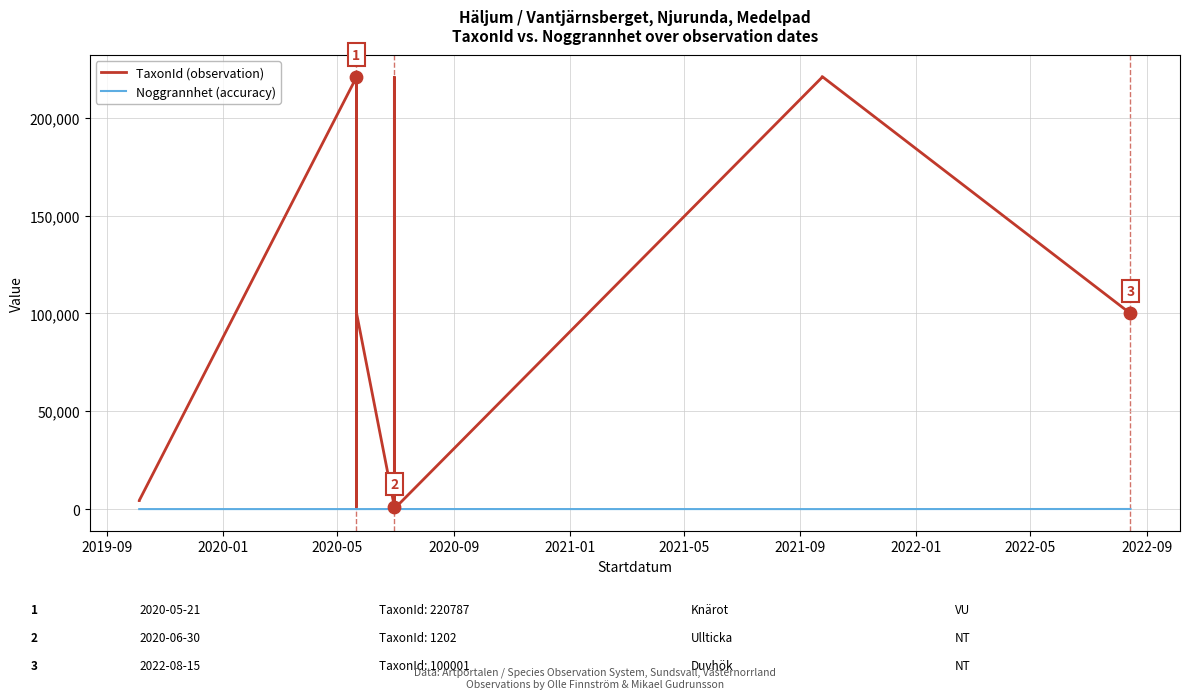

Is the value of TaxonId (observation) at 2021-09 greater than the value of Noggrannhet (accuracy) at 2021-05?

Yes